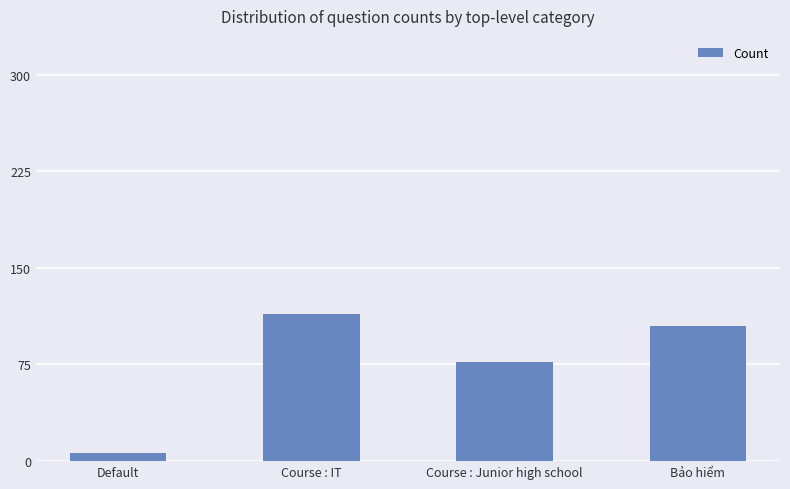

Reading left to right, list all the values displayed in this chart.

Default=6	Course : IT=114	Course : Junior high school=77	Bảo hiểm=105